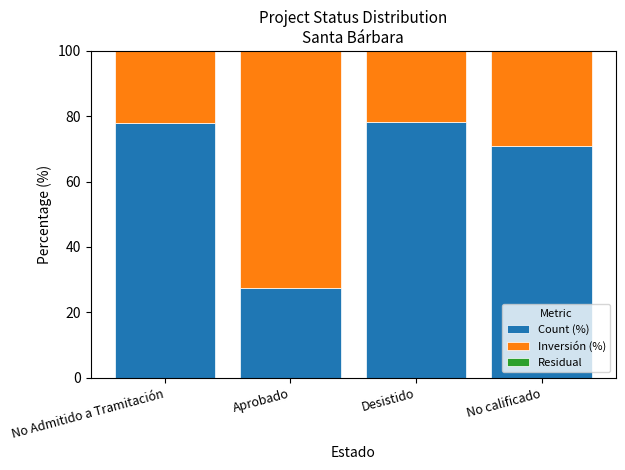

What is the sum of all Count (%) values?

254.8